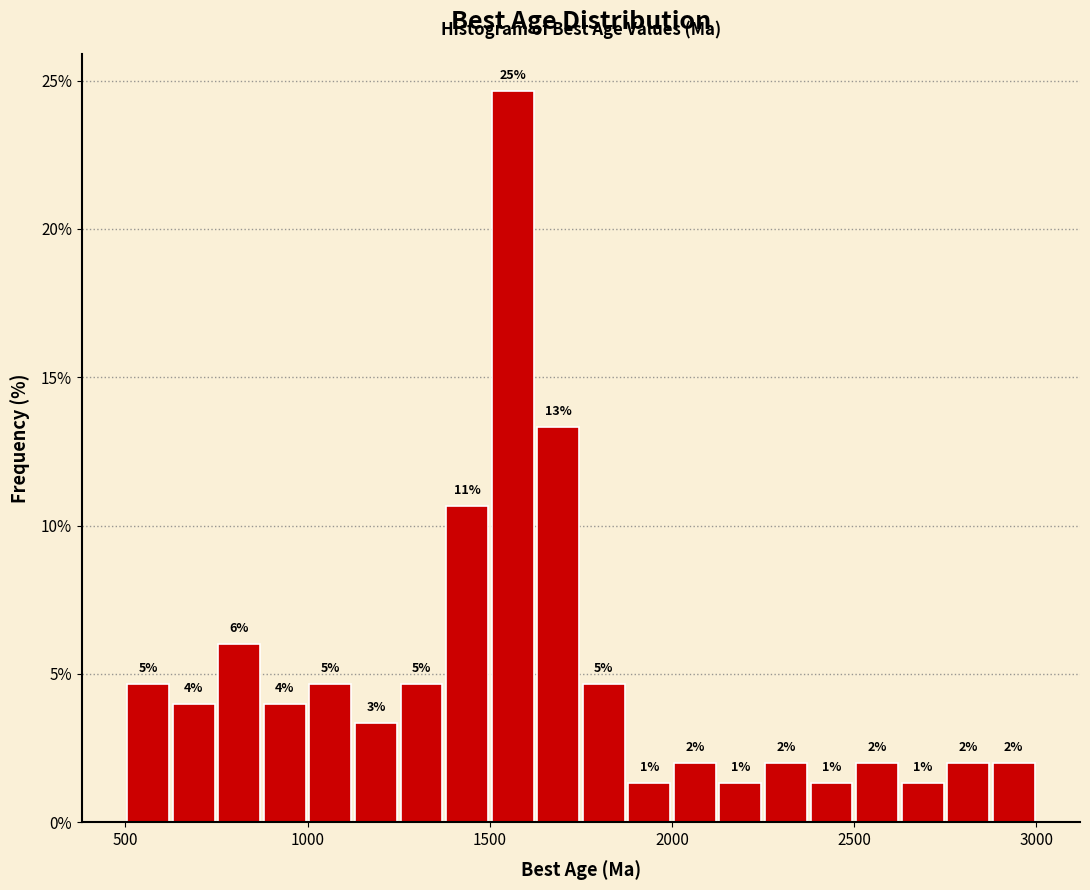

Read against the x-axis, roughly where is the centre of the tallest bar?

1550